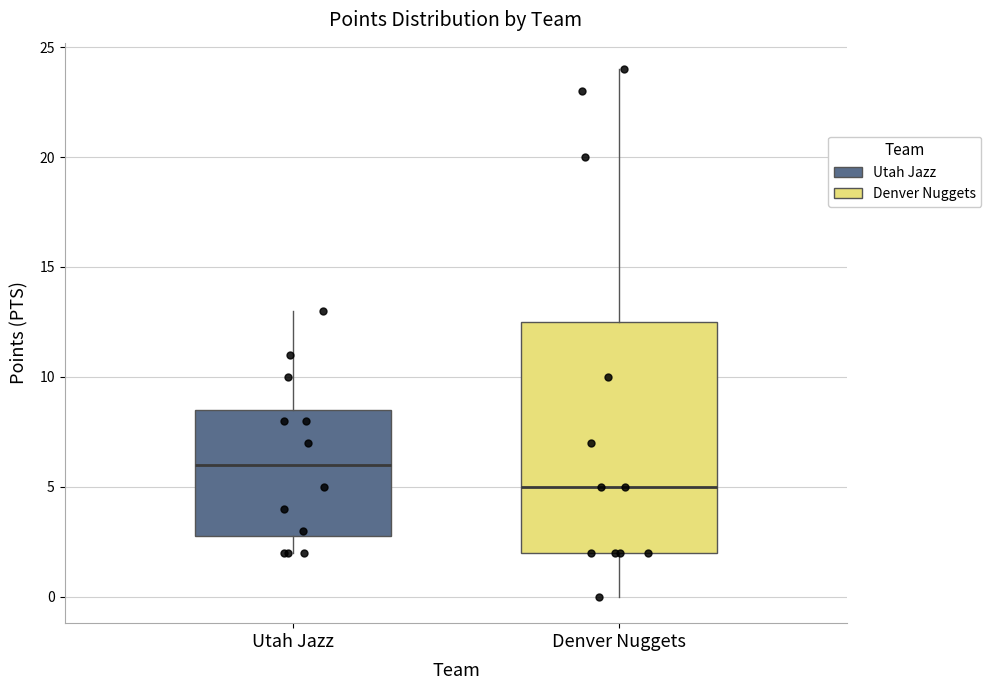

Where does the median line of the box for Denver Nuggets sit on the y-axis? The values are not printed on the chart, so give them approximately, as read against the axis.

5.0